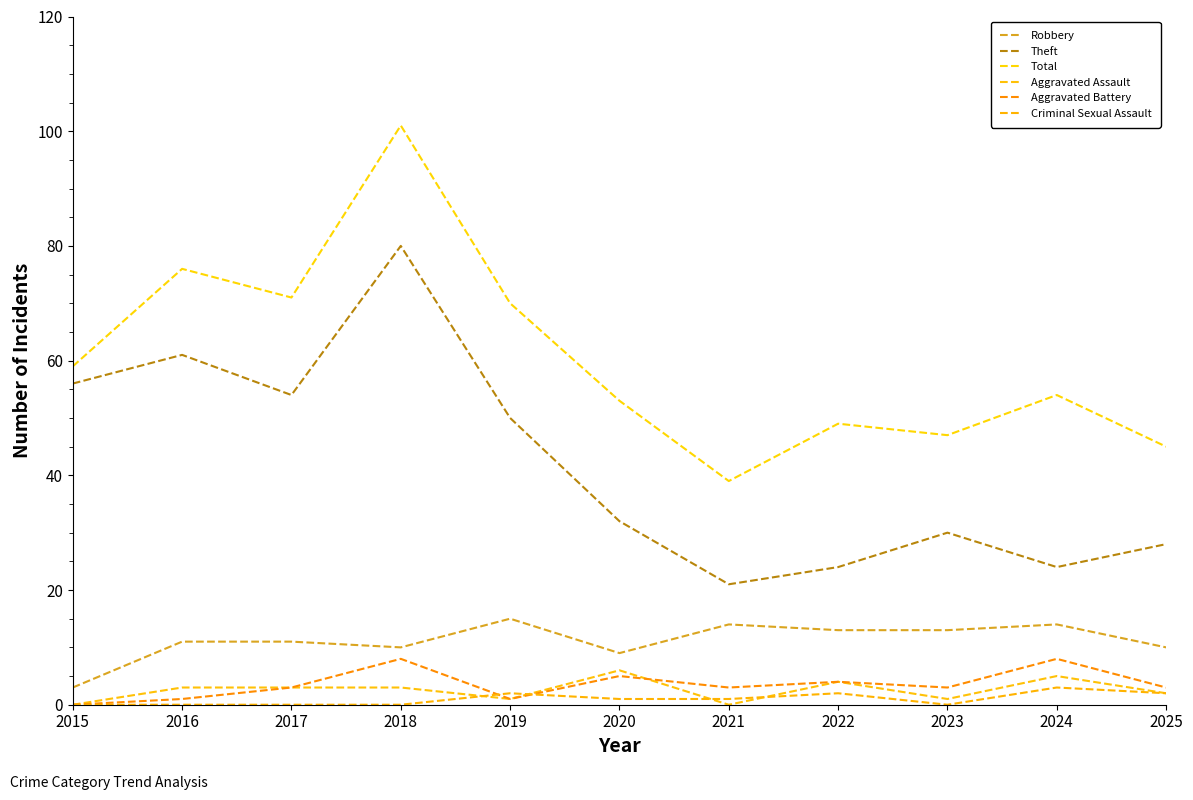

Read the Aggravated Assault value at 2025.

2